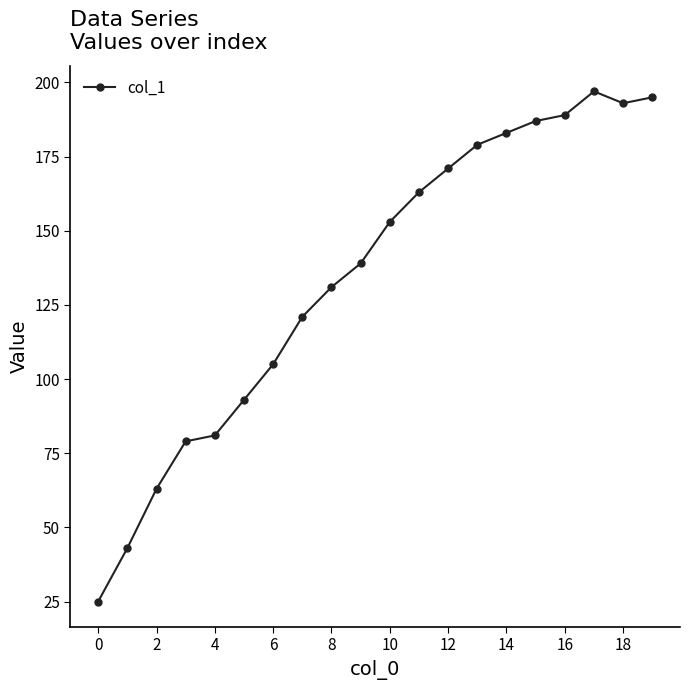

What is the maximum value shown in the chart?

197